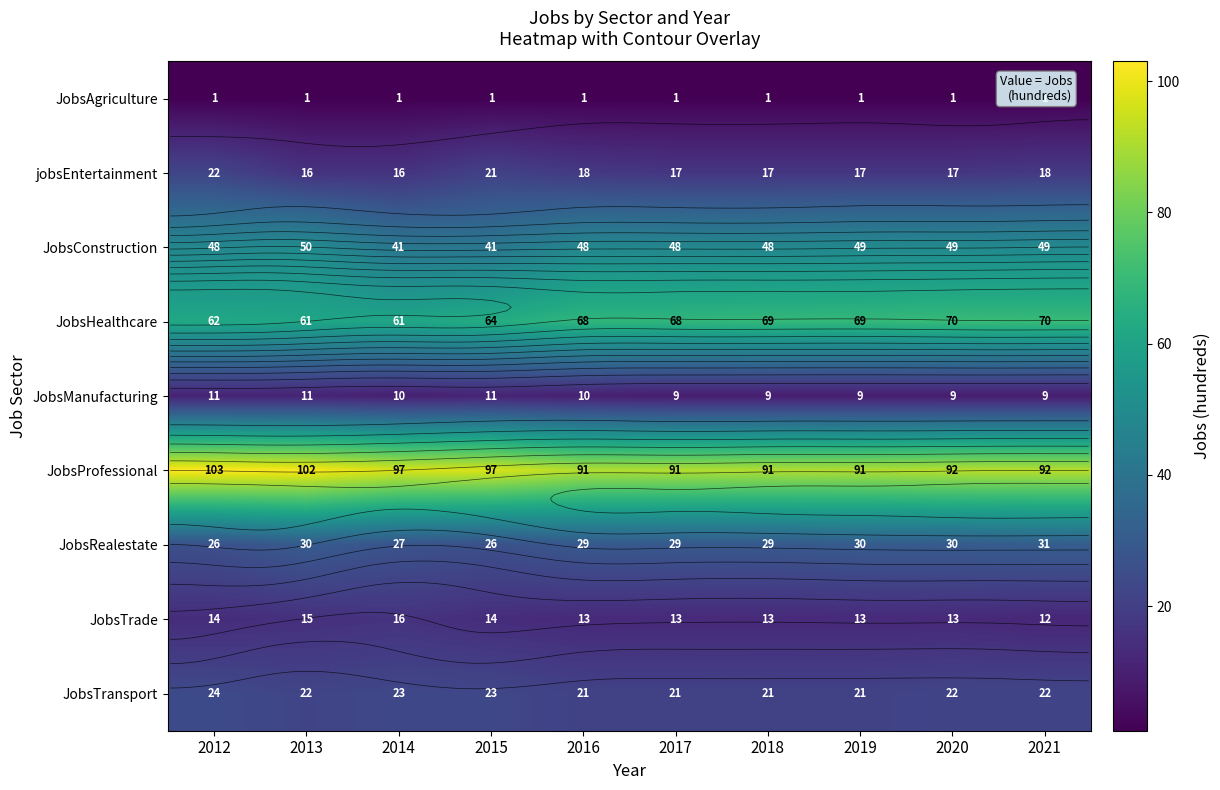

Rank the series at 2019 from lowest to highest value.

JobsAgriculture, JobsManufacturing, JobsTrade, jobsEntertainment, JobsTransport, JobsRealestate, JobsConstruction, JobsHealthcare, JobsProfessional